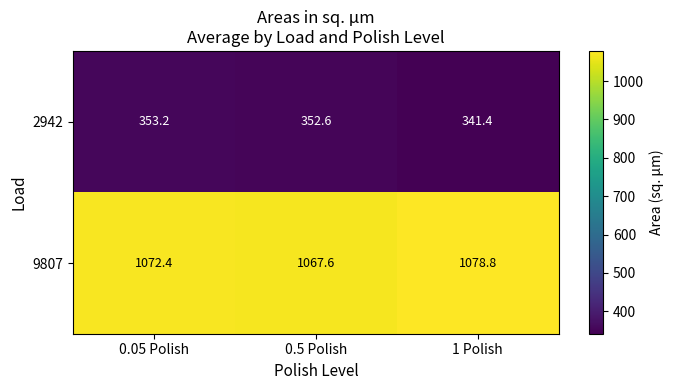

The 2942 series shows 341.4 at 1 Polish. True or false?

True